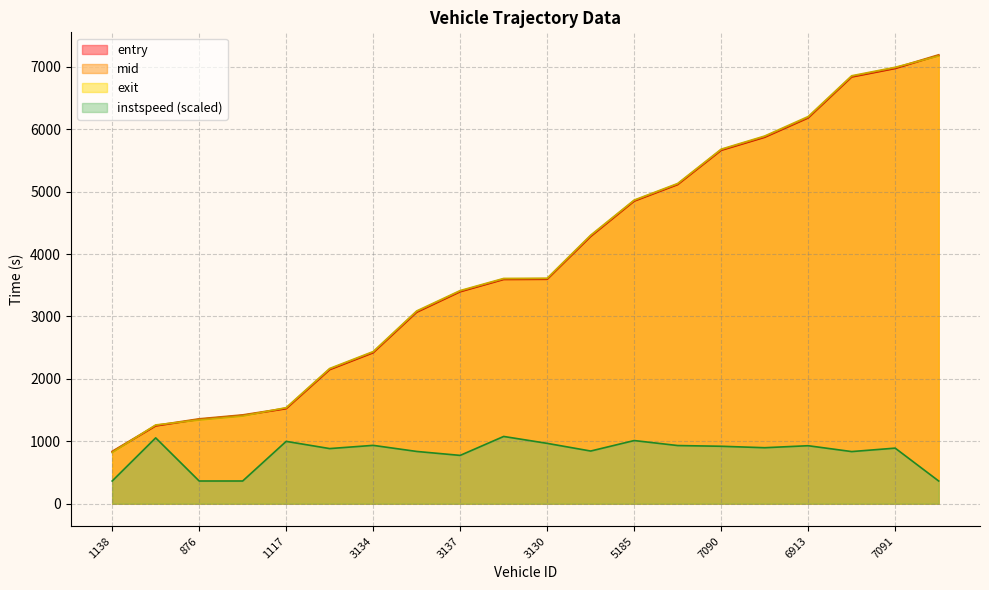

What is the label of the 10th point from the left?

3142